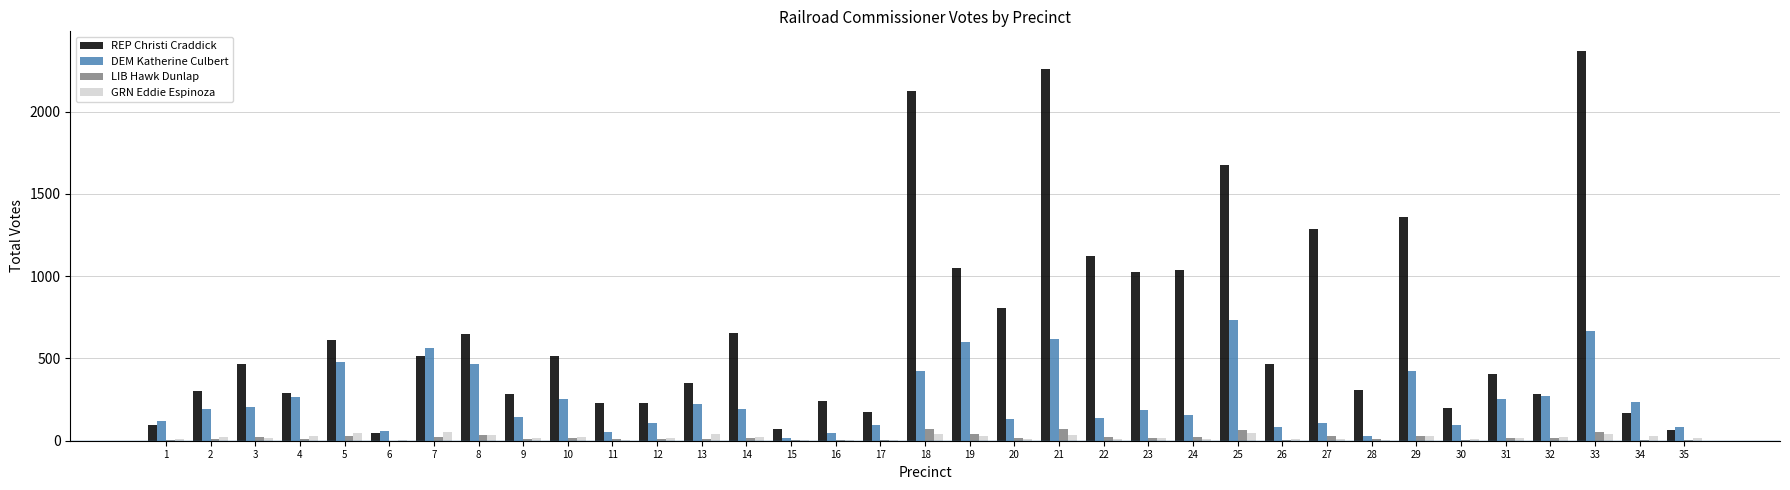

What is the sum of all REP Christi Craddick values?

23746